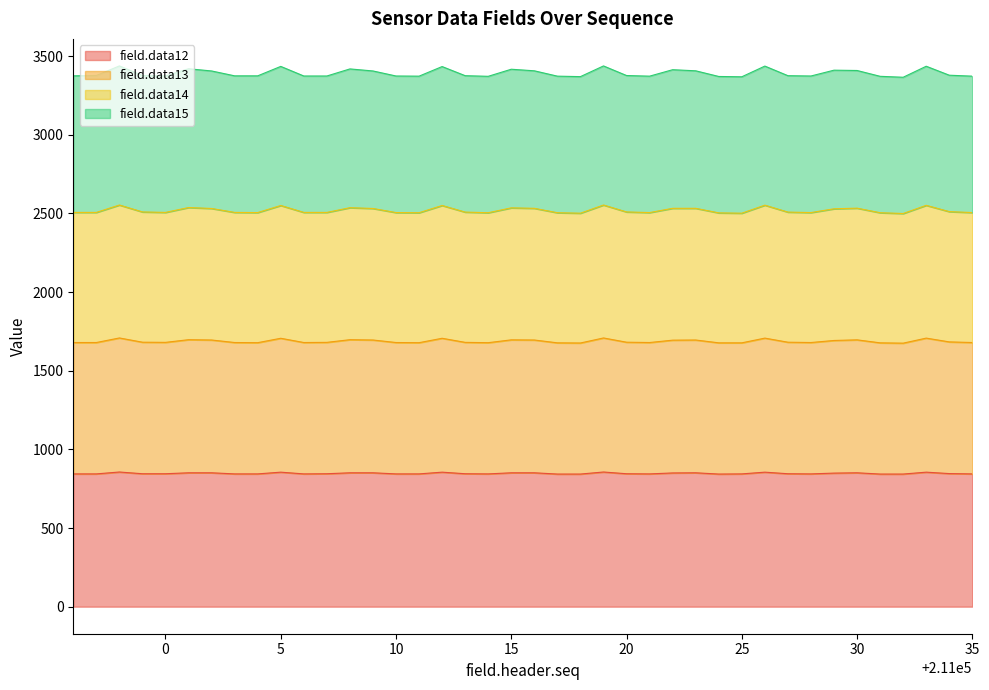

What is the highest value of the field.data12 series?

856